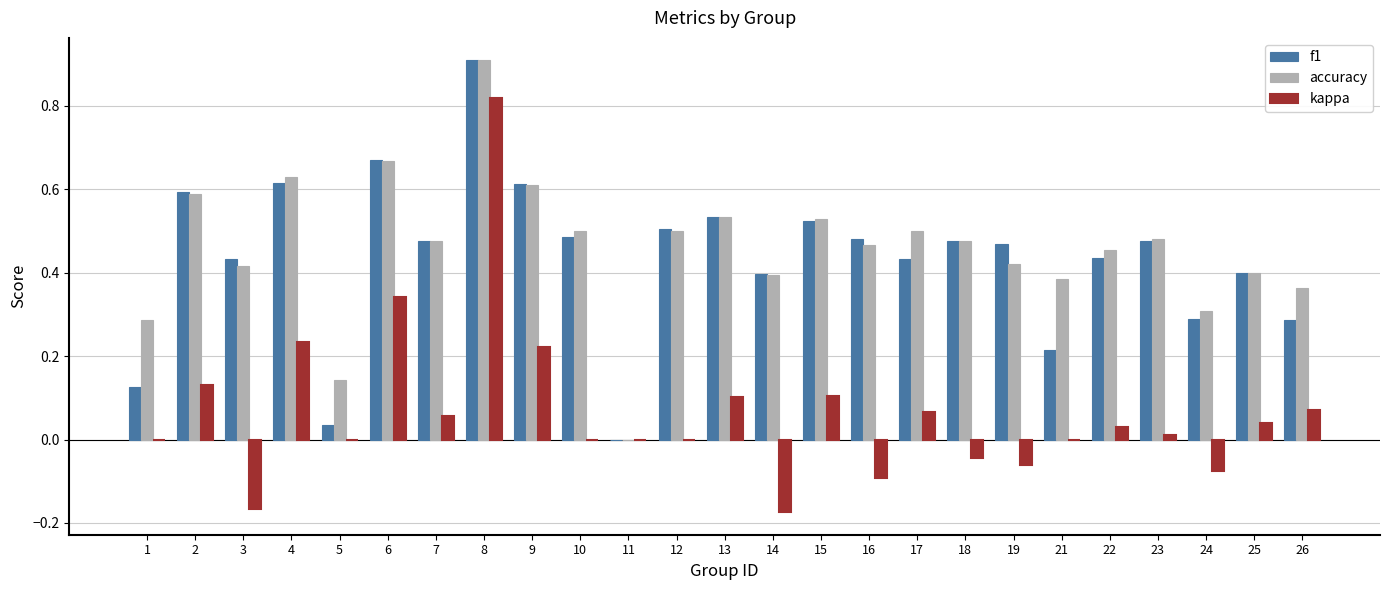

What is the sum of all accuracy values?

11.4